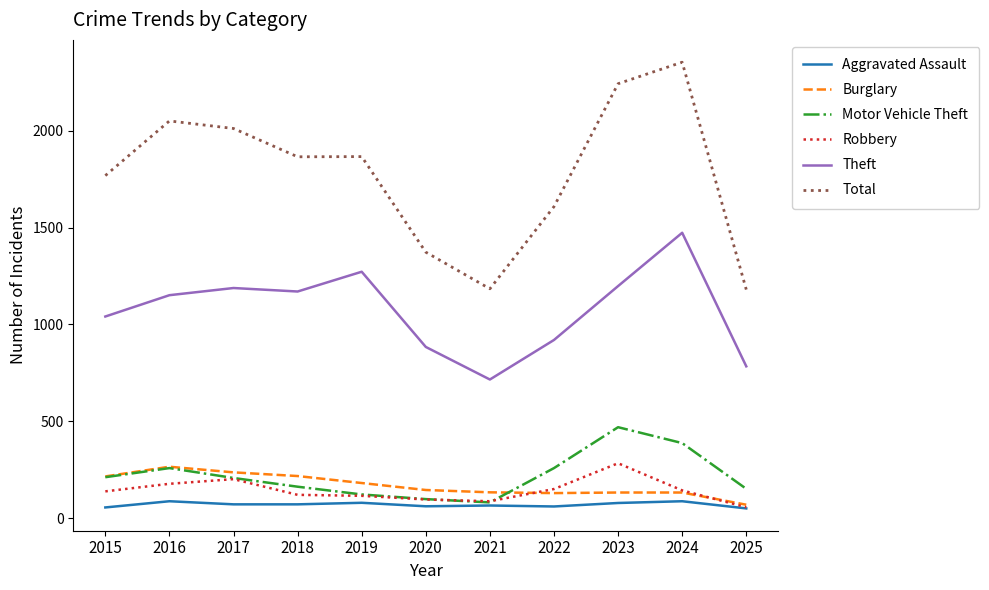

How many categories are shown in the chart?

11